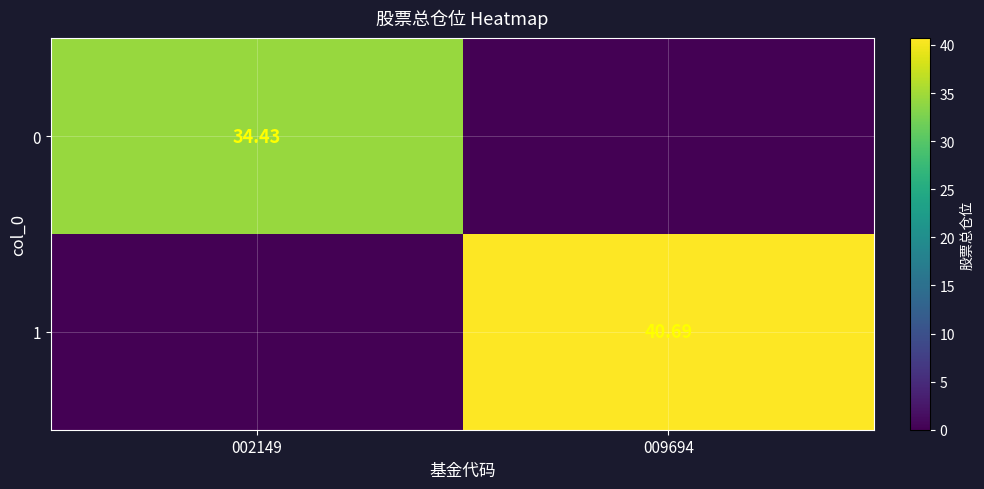

The value of 0 at 009694 is 10.4. True or false?

False